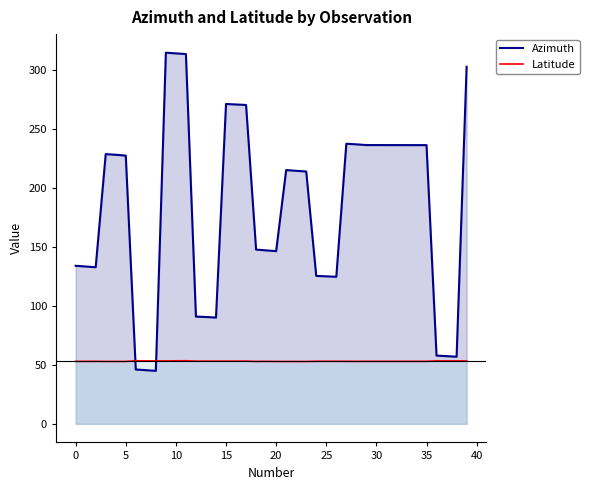

Rank the series by their average value, from highest to lowest.

Azimuth, Latitude